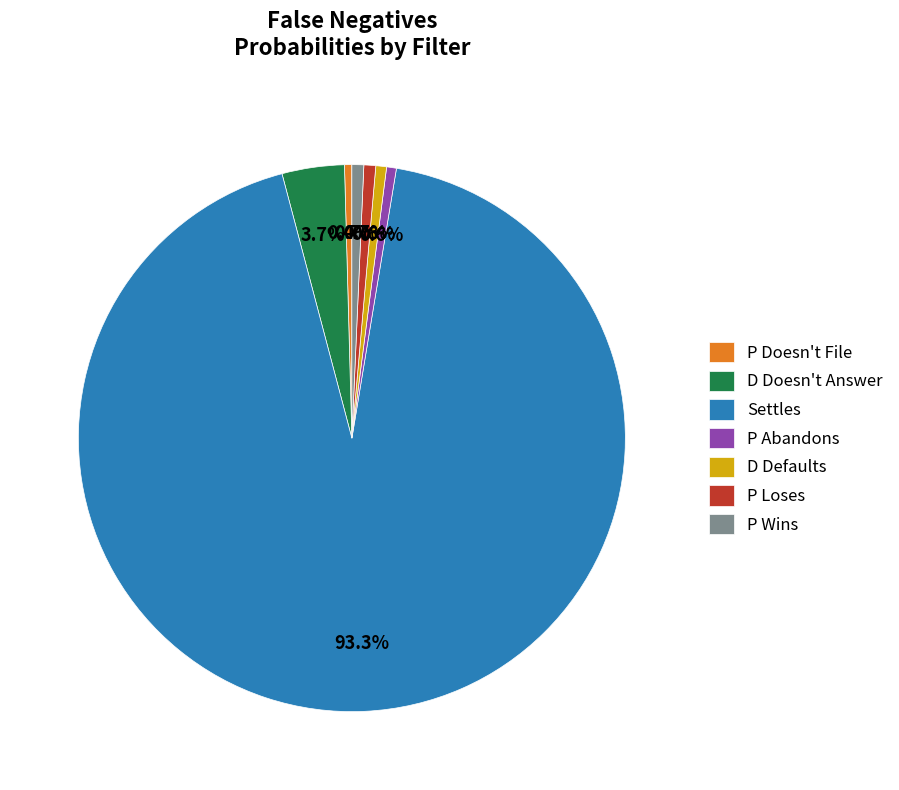

How many segments does this pie chart have?

7